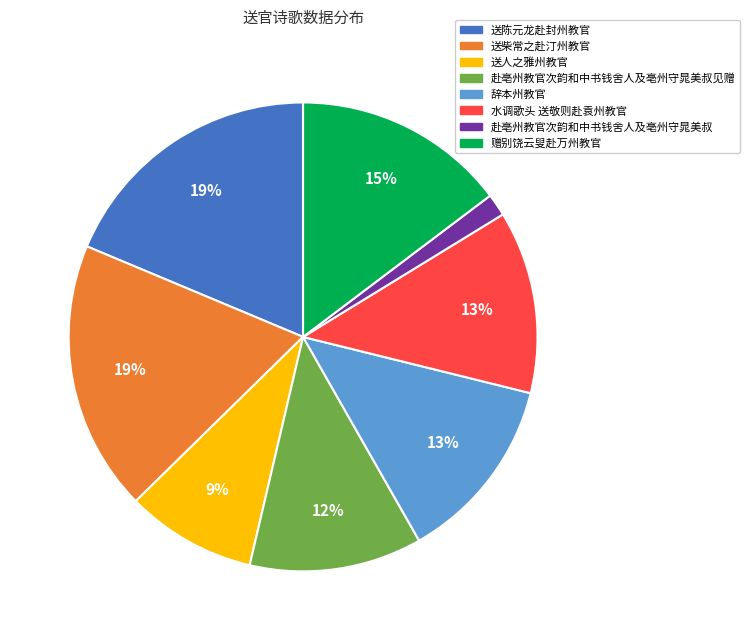

Count the number of slices in the pie.

8